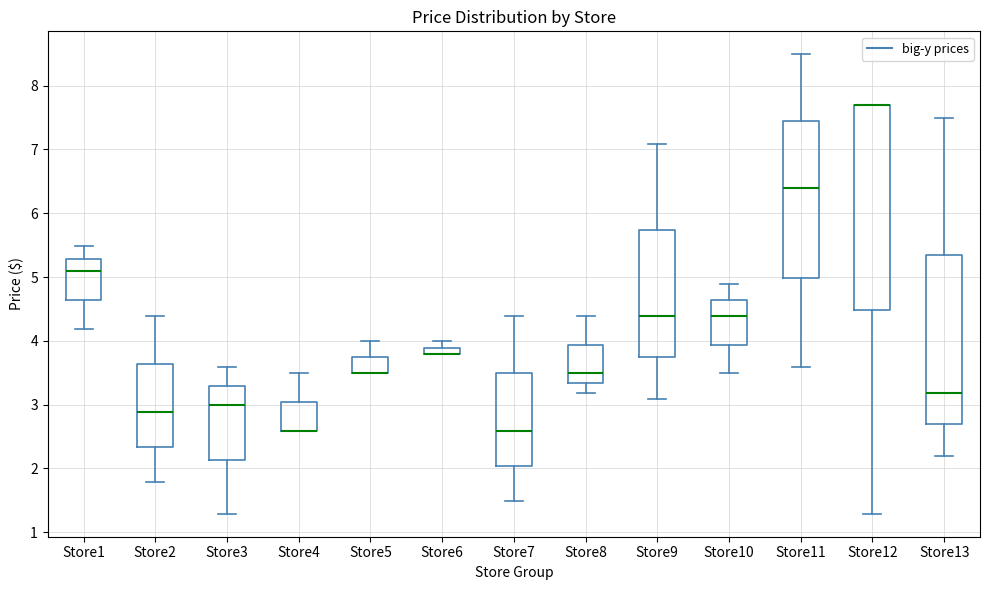

Comparing the boxes themselves (not the whiskers), which one is the tallest?

Store12